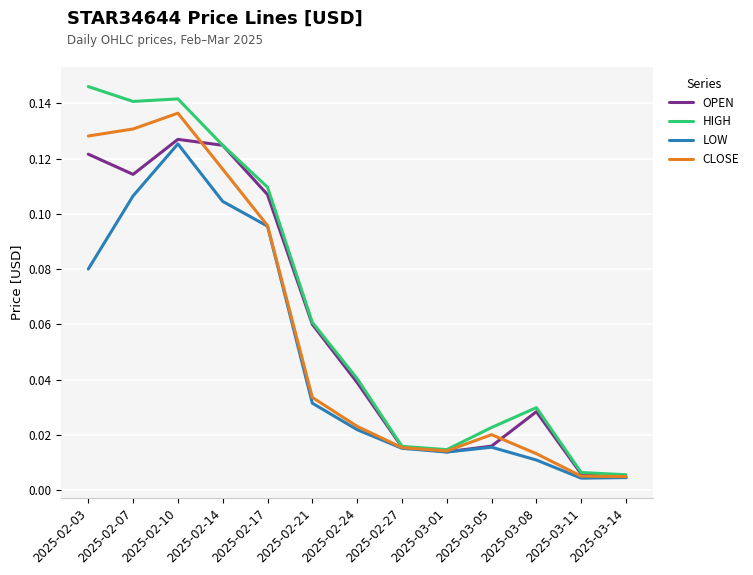

At which category does the chart reach its peak across all series?

2025-02-03